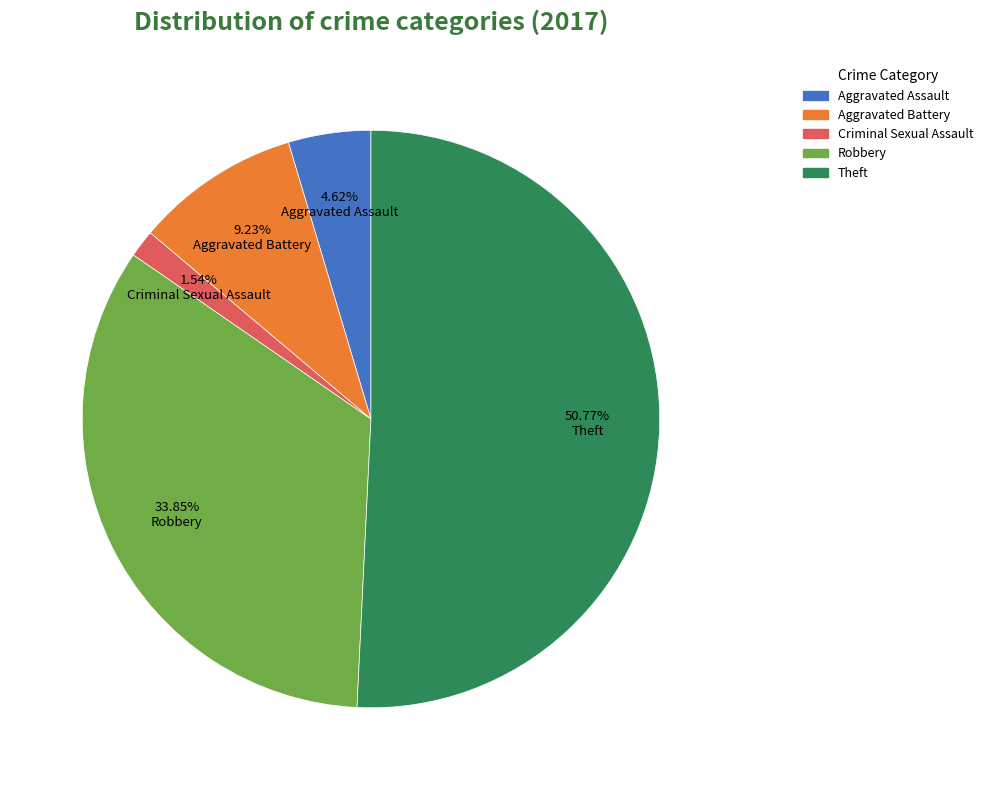

How many segments does this pie chart have?

5